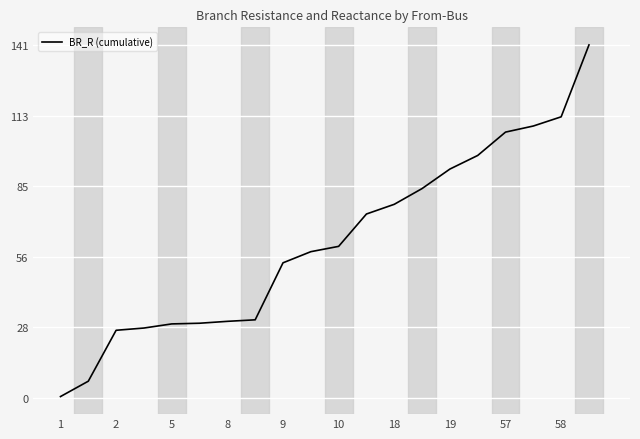

What is the maximum value shown in the chart?

140.8